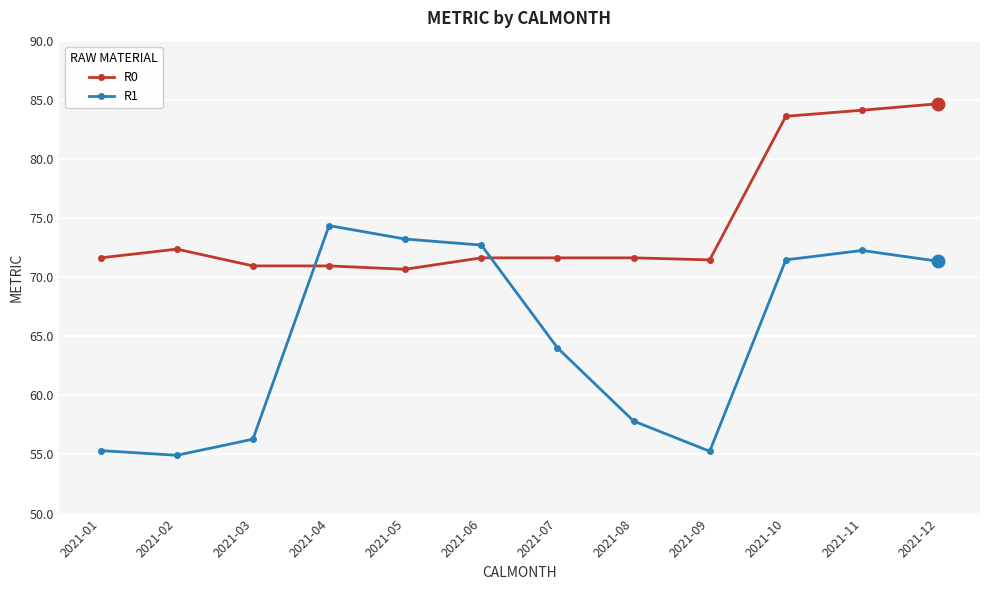

How many interior local valleys does the R1 series have?

2